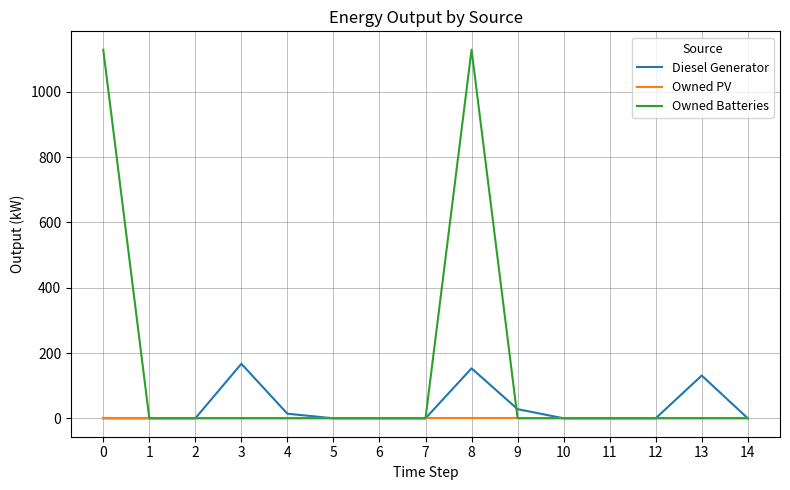

Which series has the largest range (max minus min)?

Owned Batteries